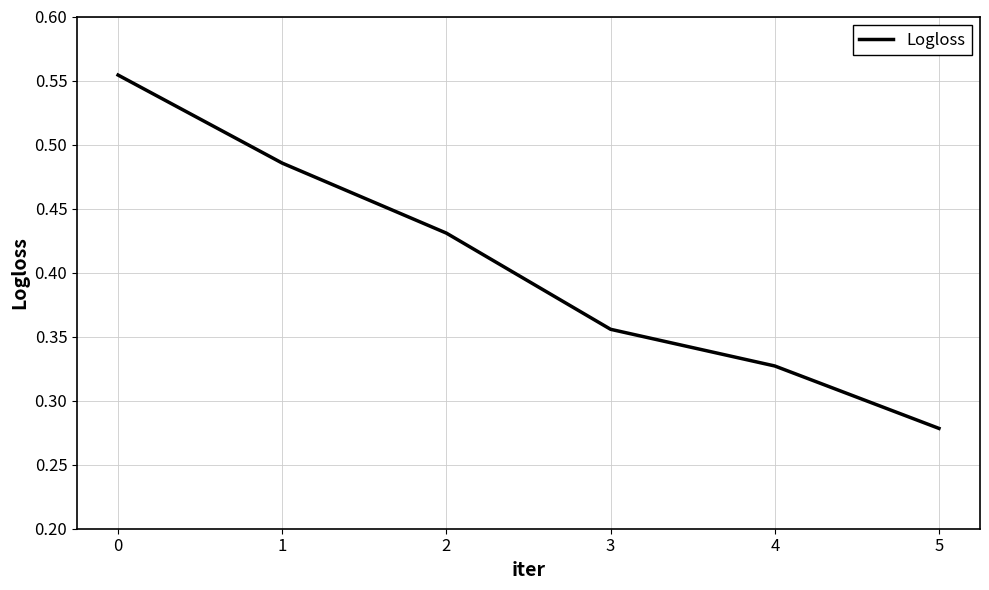

Does the chart have visible grid lines?

Yes